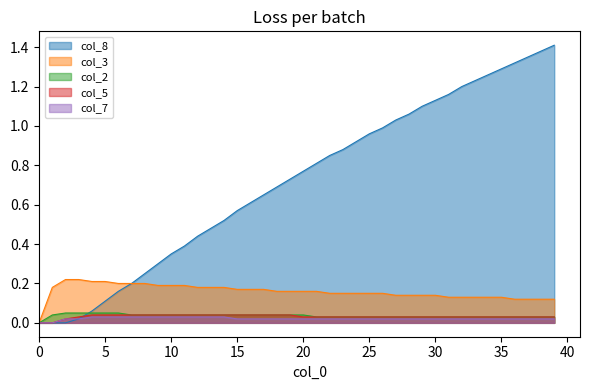

Which series has the largest total across all categories?

col_8